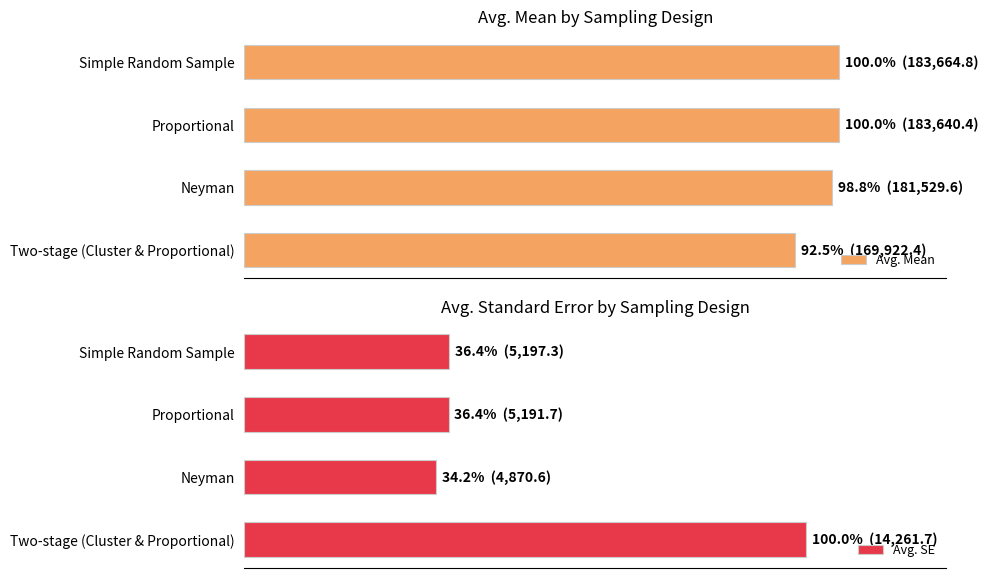

Reading right to left, what are all the values shown in this chart?

Avg. Mean: 169922.4	181529.6	183640.4	183664.8
Avg. SE: 14261.7	4870.6	5191.7	5197.3